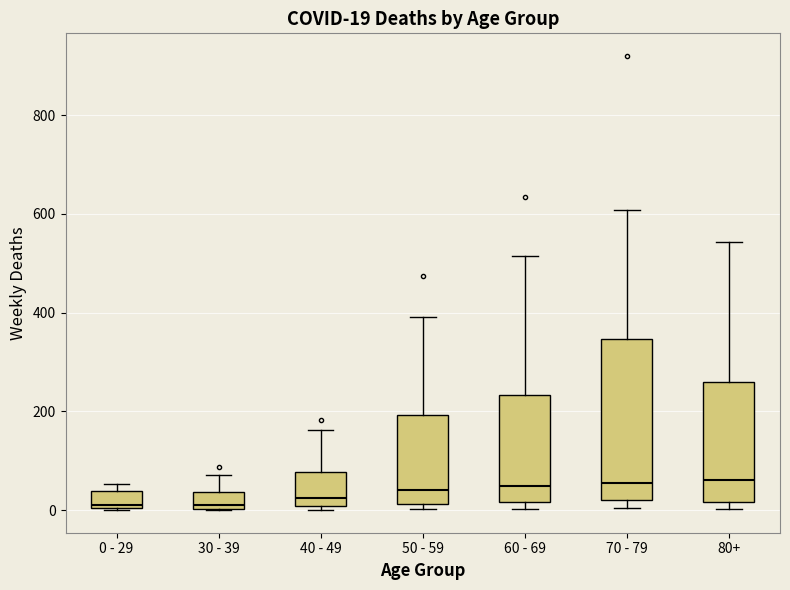

Which box is the tallest, from its lower edge to its upper edge?

70 - 79